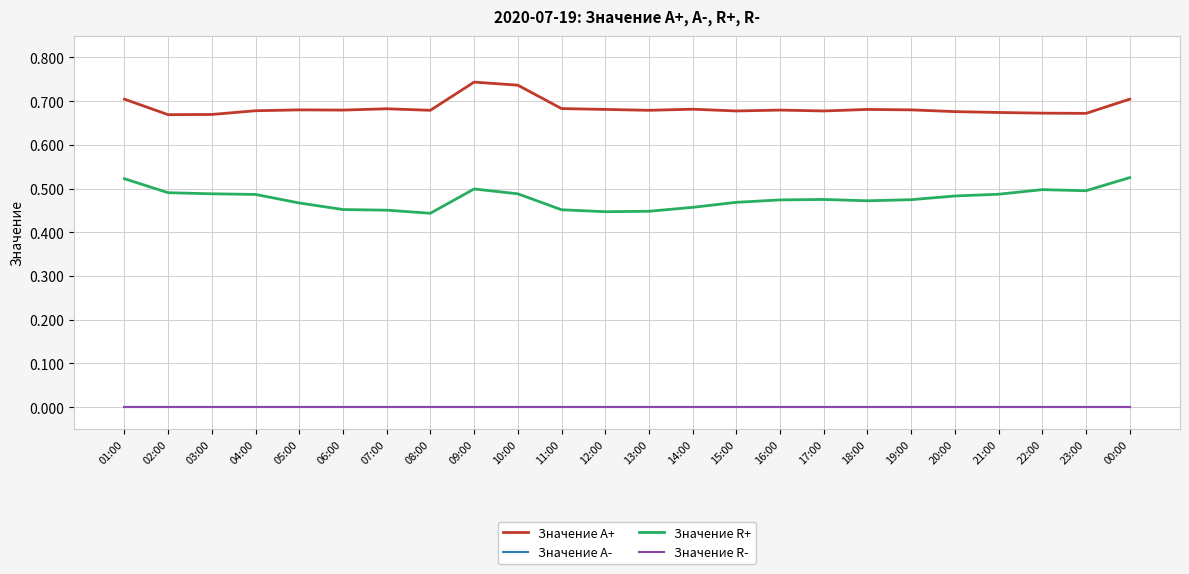

The Значение R- series shows 0.0 at 09:00. True or false?

True